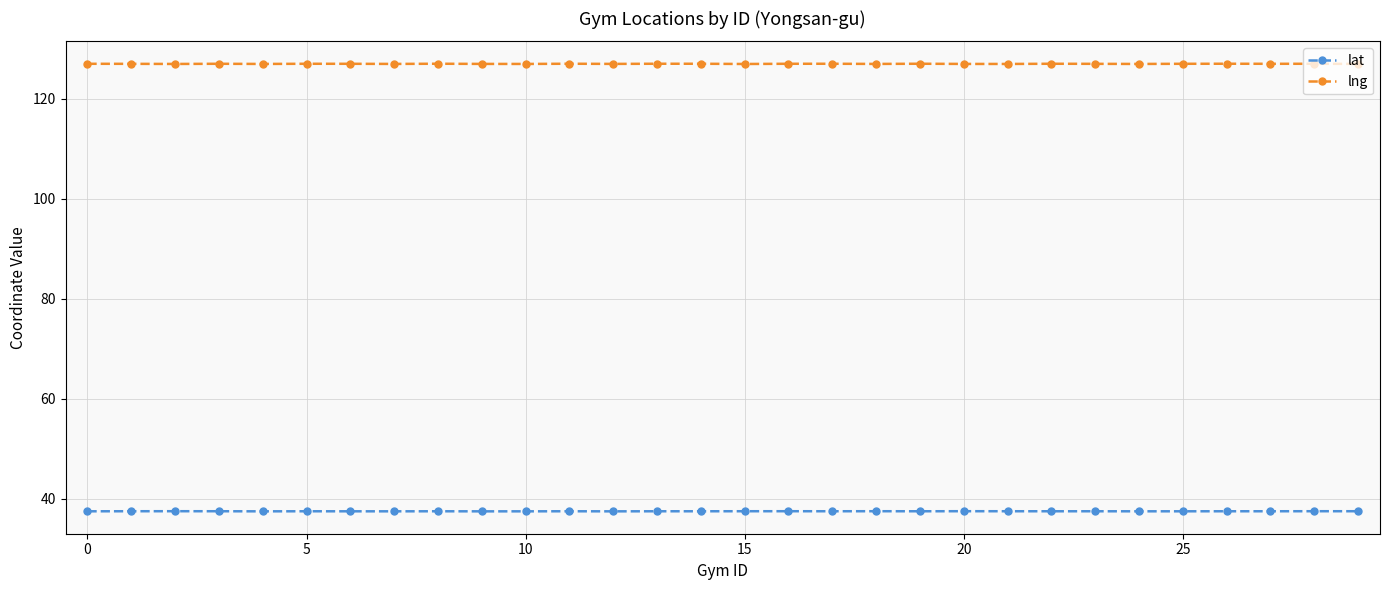

At how many categories does at least one series exceed 42?

30